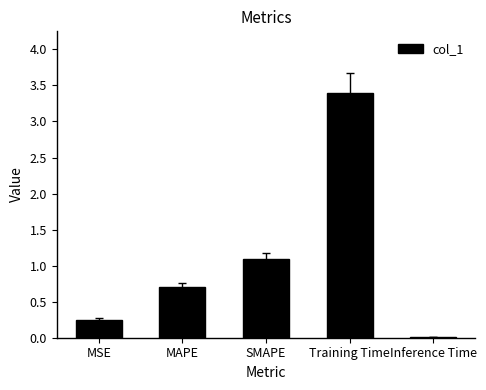

What is the difference between the maximum and second lowest values?

3.2